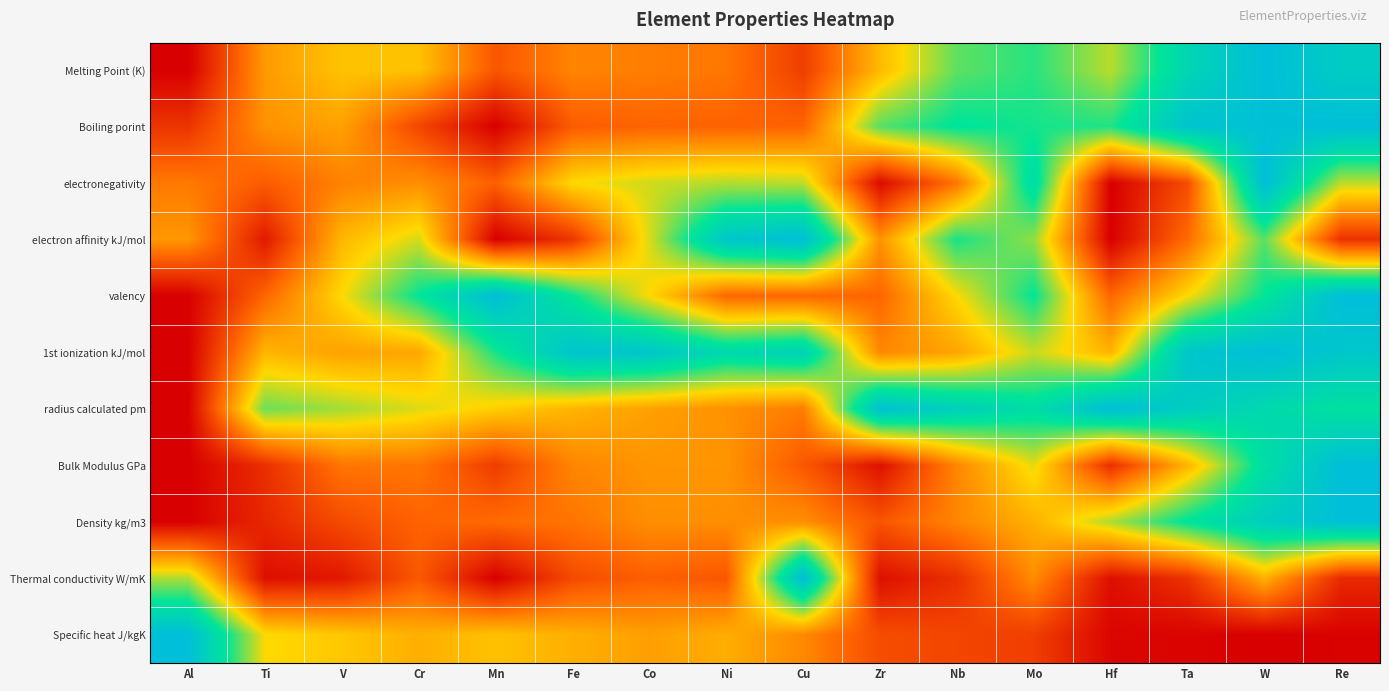

What is the spread (max minus min) of values at Nb?

0.8